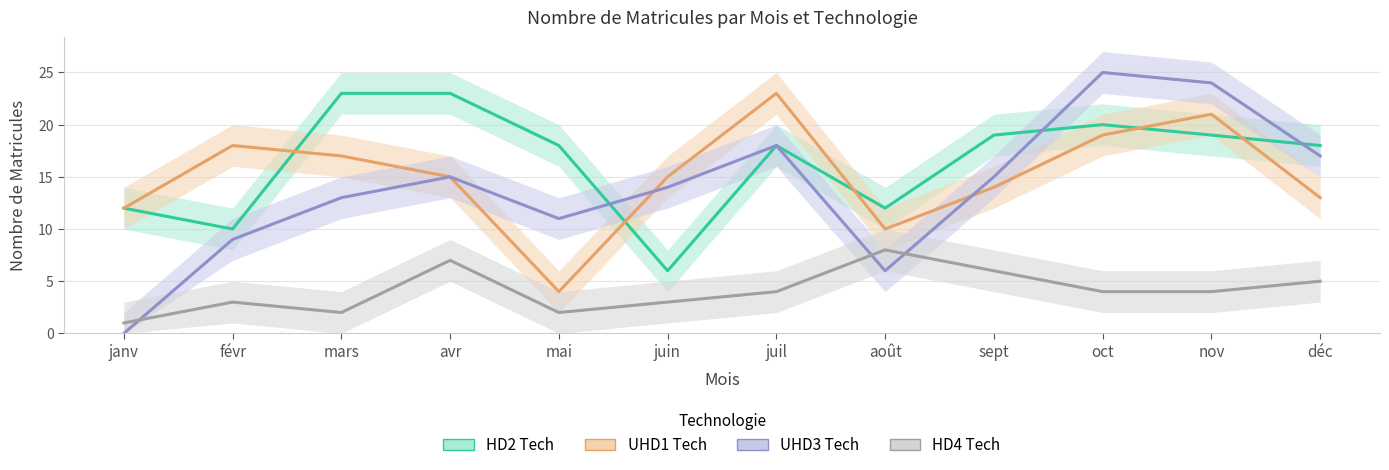

At how many categories does at least one series exceed 2?

12